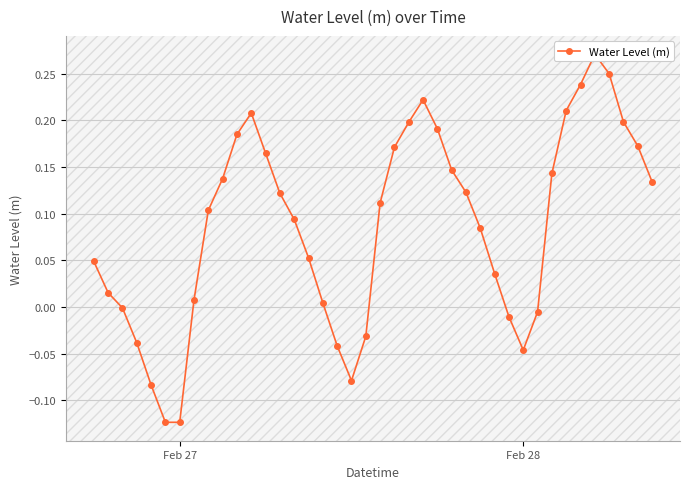

Is it true that the value at 20 is 0.0?

False